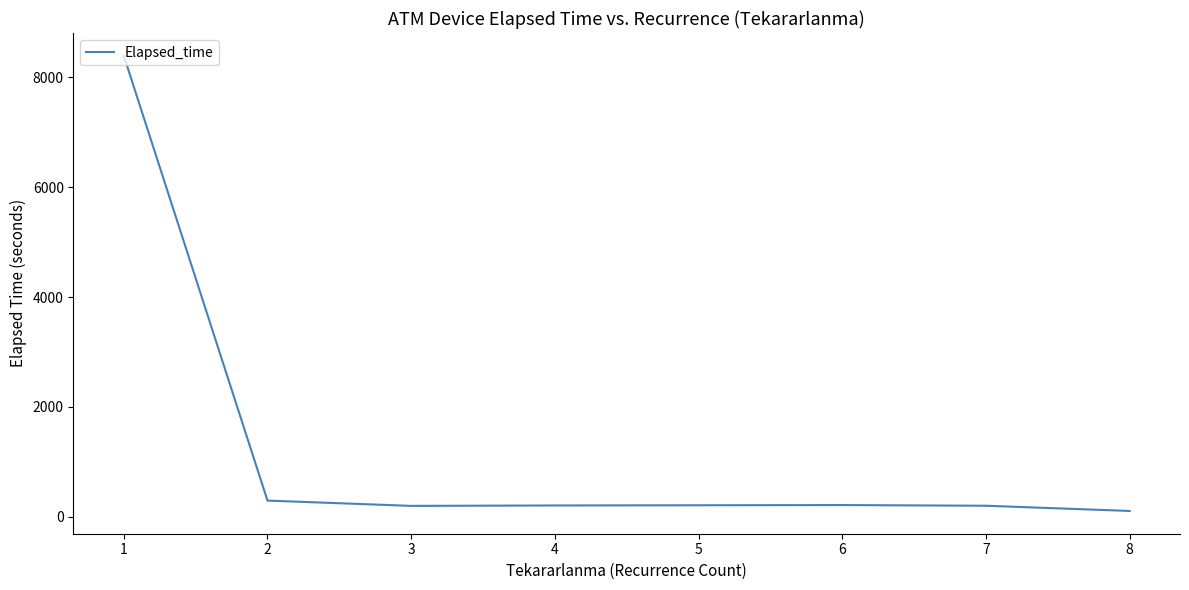

What is the sum of all values?

9606.0